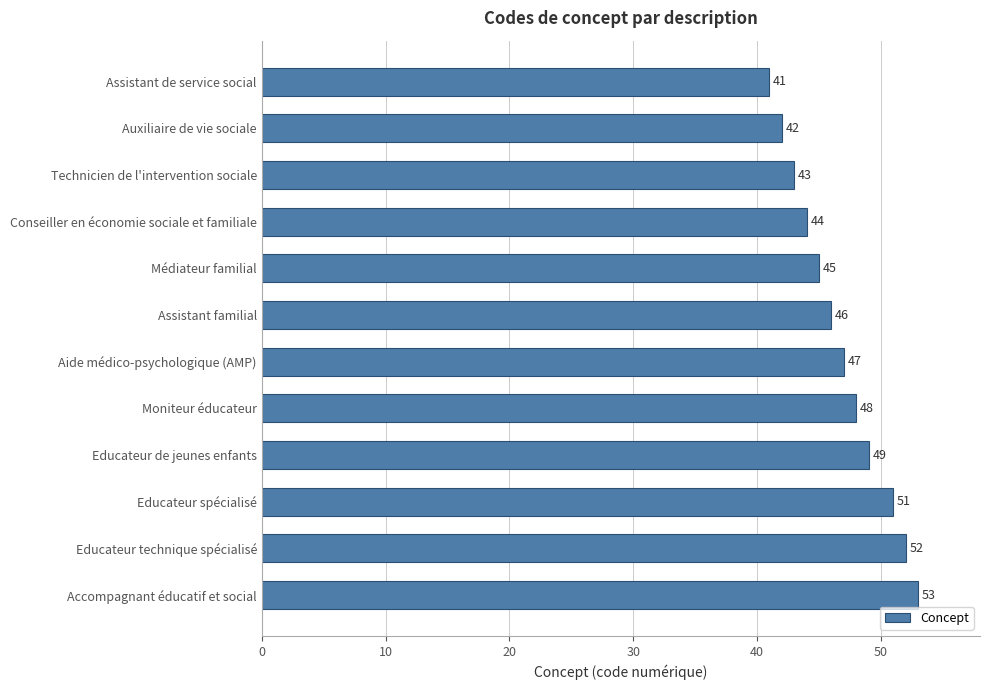

What is the label of the 8th bar from the bottom?

Médiateur familial